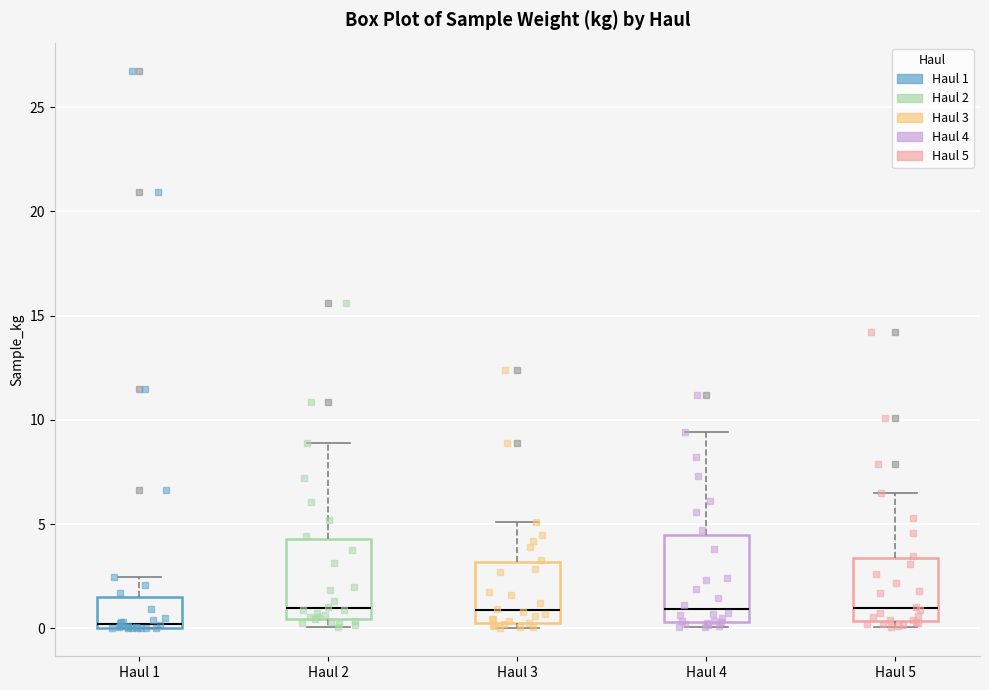

Which box has the lowest median line?

Haul 1